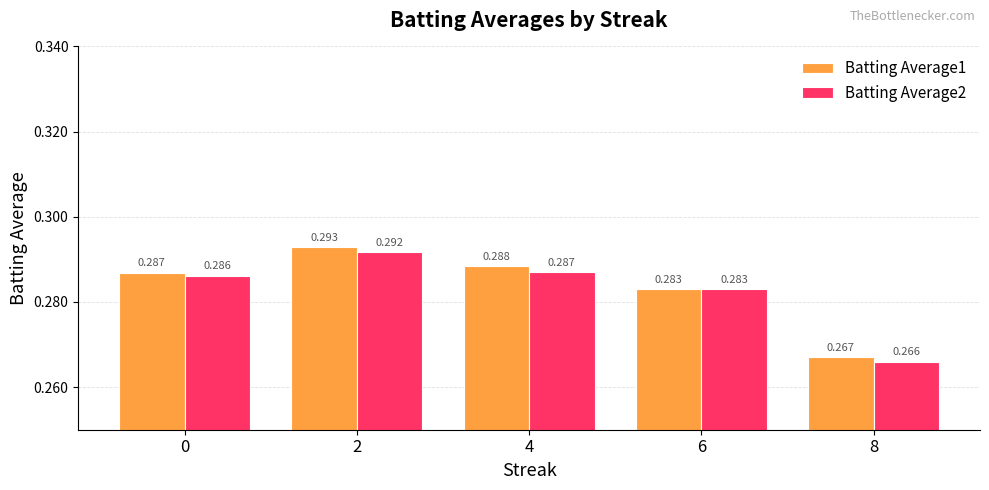

Is the value of Batting Average2 at 2 greater than the value of Batting Average1 at 0?

Yes